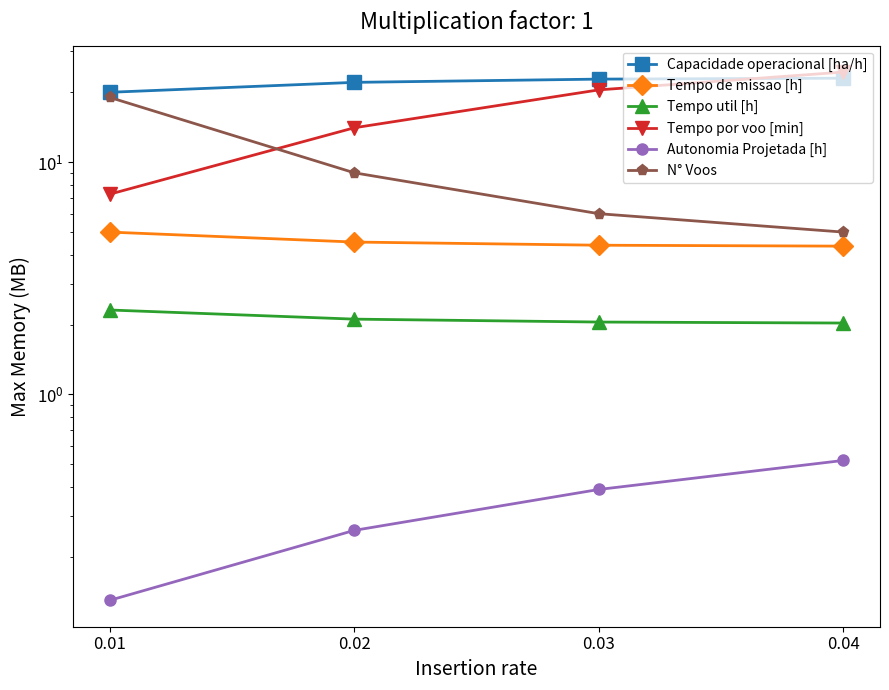

Is the value of Tempo util [h] at 0.01 greater than the value of Autonomia Projetada [h] at 0.03?

Yes